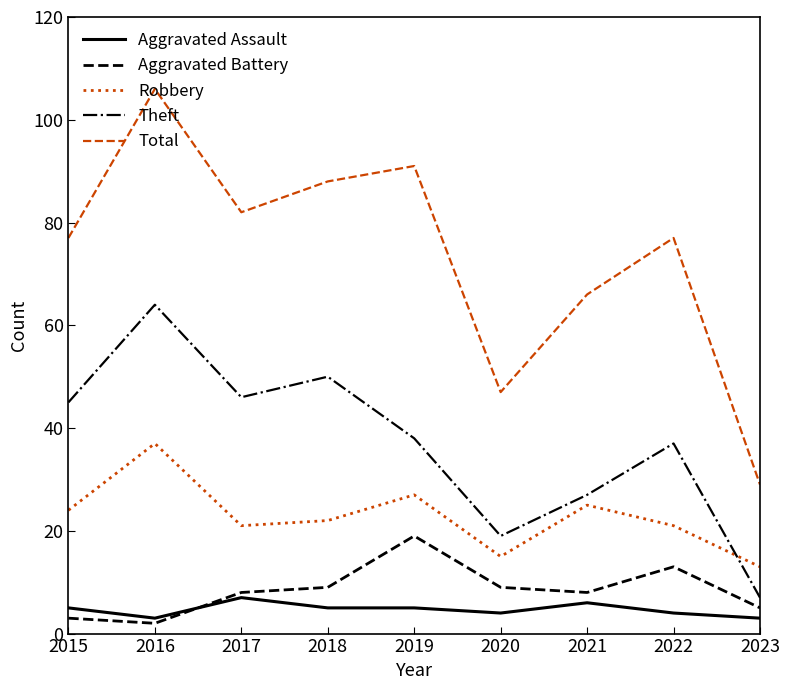

The value of Total at 2022 is 47. True or false?

False